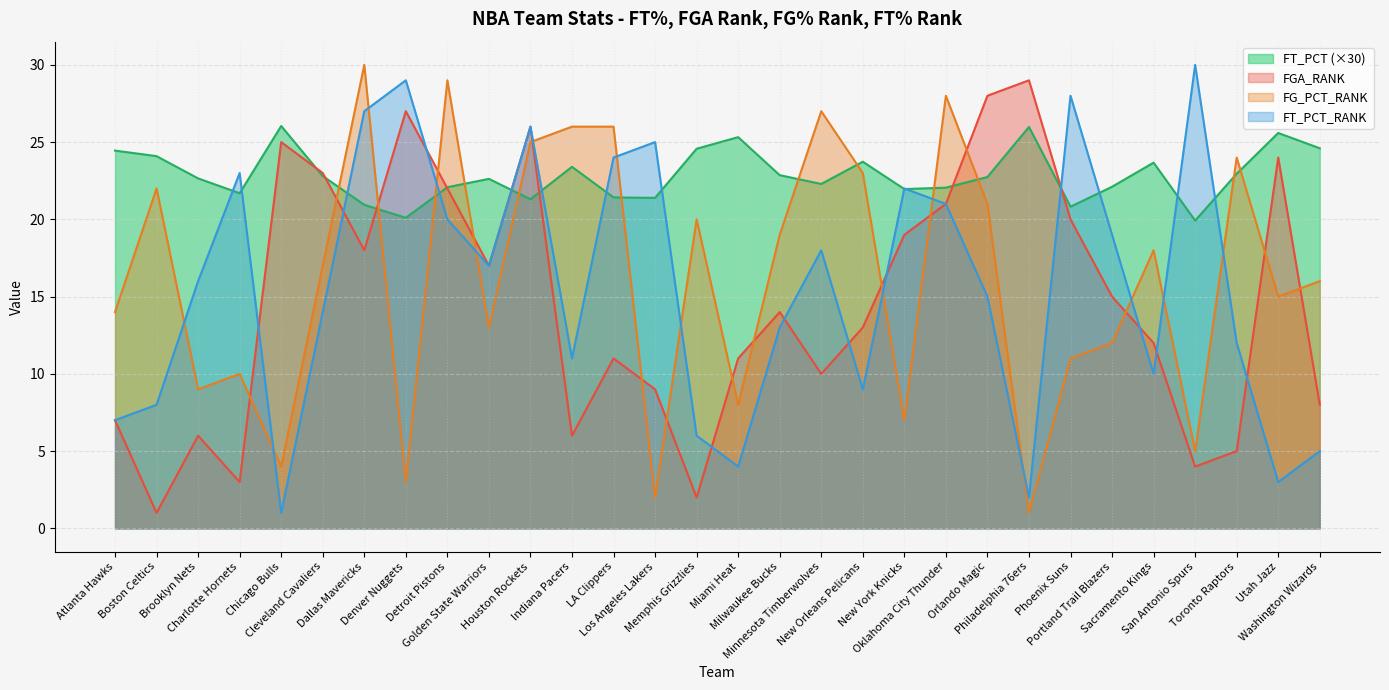

True or false: FGA_RANK has a value of 24.0 at Utah Jazz.

True